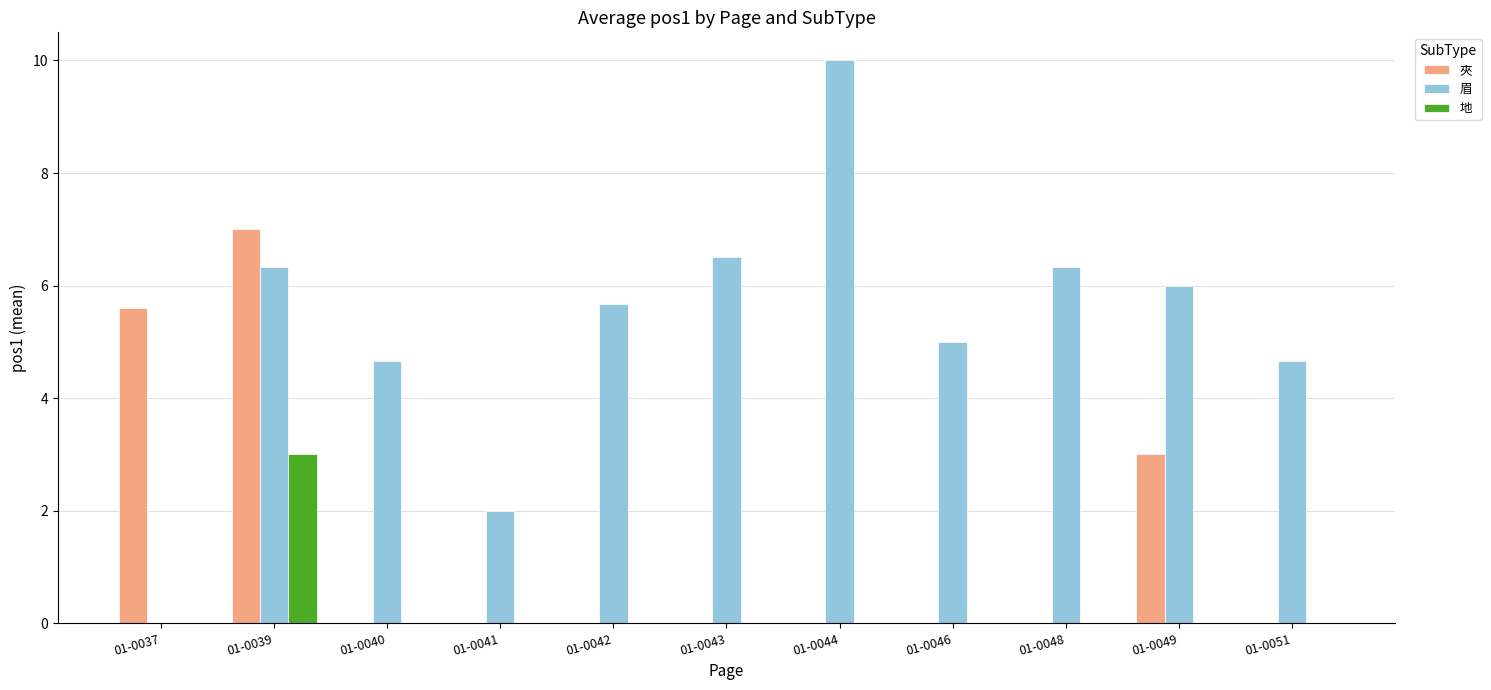

Count the 夾 values in the range 0 to 3.

9